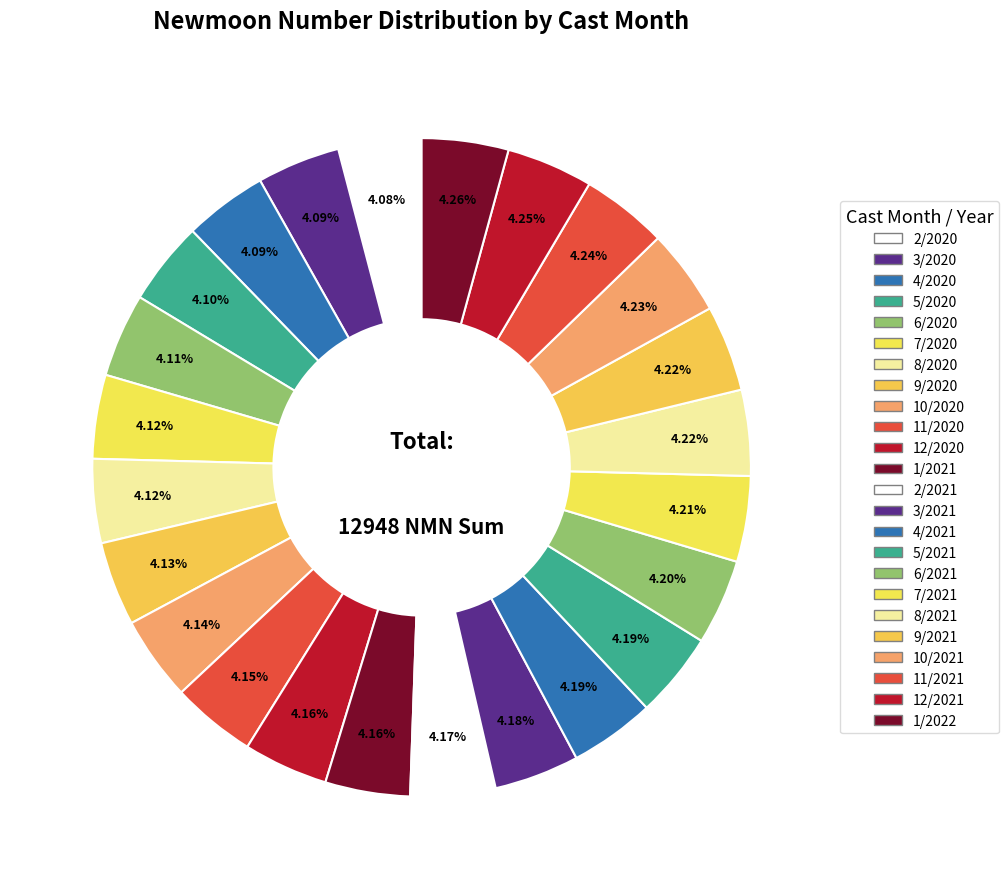

Count the number of slices in the pie.

24